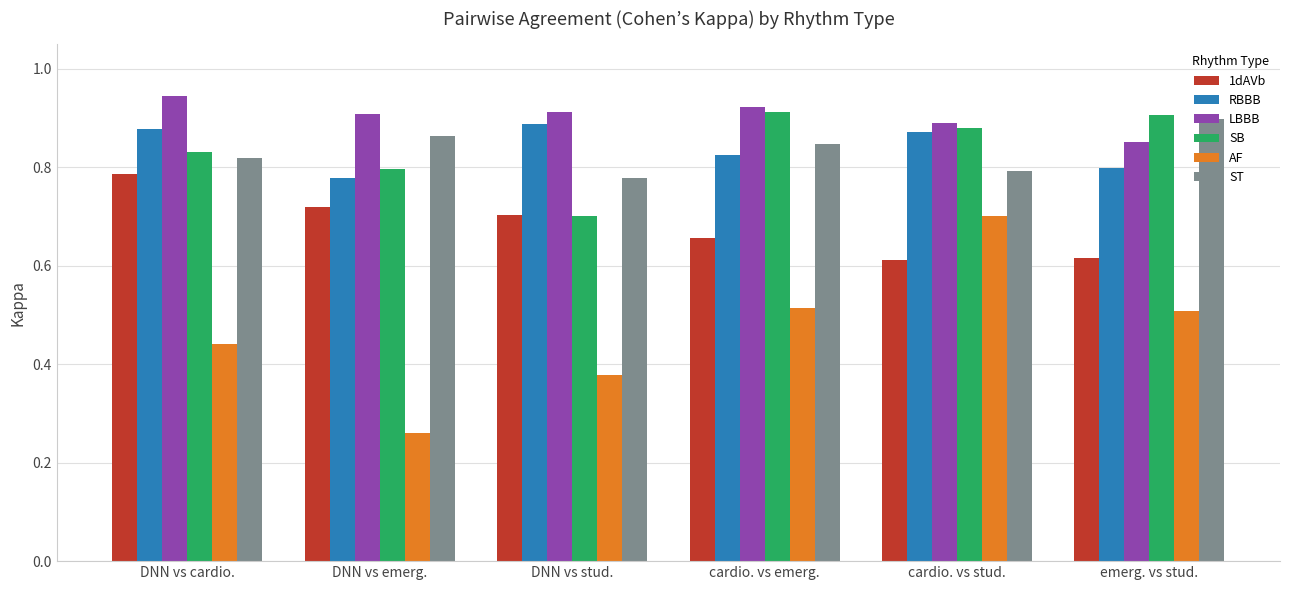

How many bars are there in each group?

6